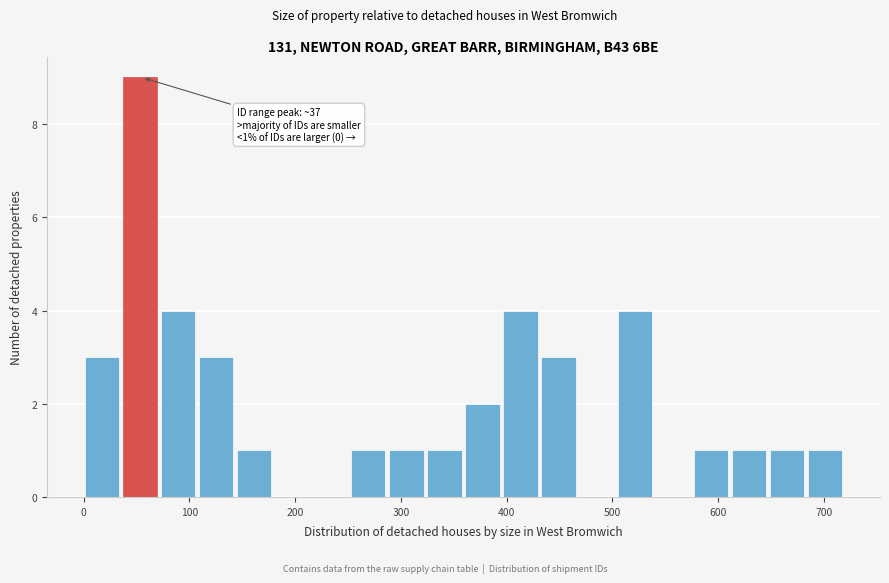

Around what value on the x-axis is the tallest bar? Give the approximate position of its centre, as read against the axis.

50